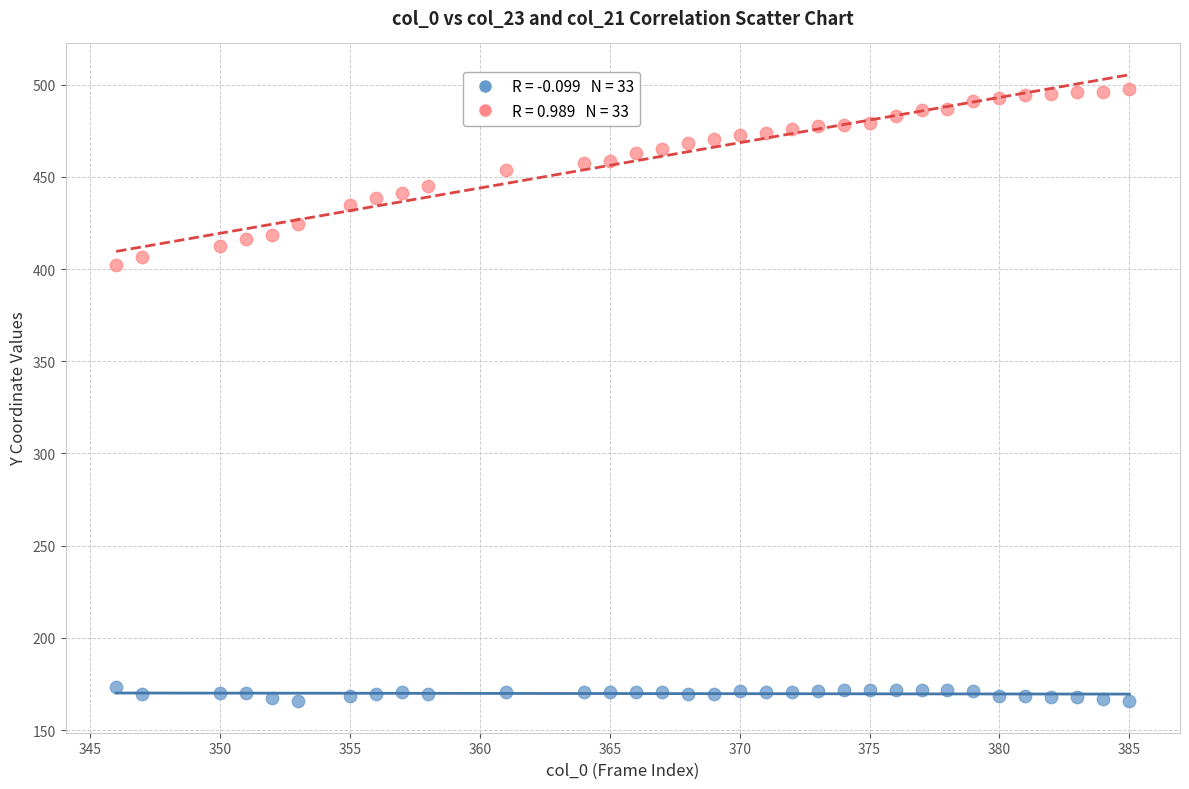

Across all data points, what is the range of X values (max minus min)?

39.0